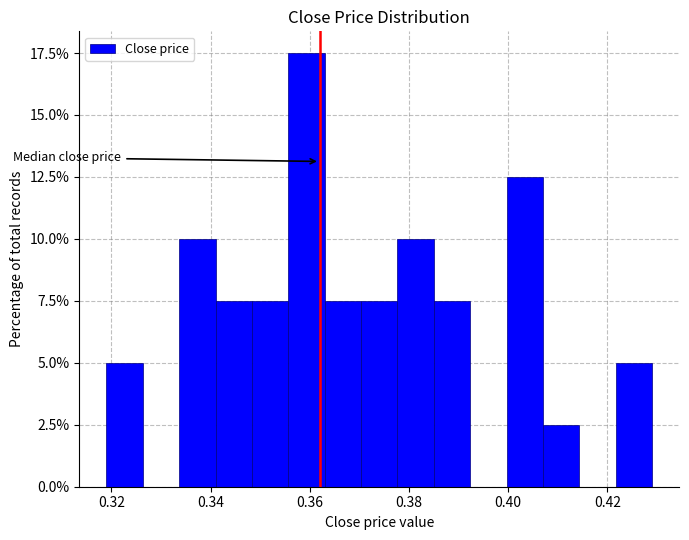

Around what value on the x-axis is the tallest bar? Give the approximate position of its centre, as read against the axis.

0.360